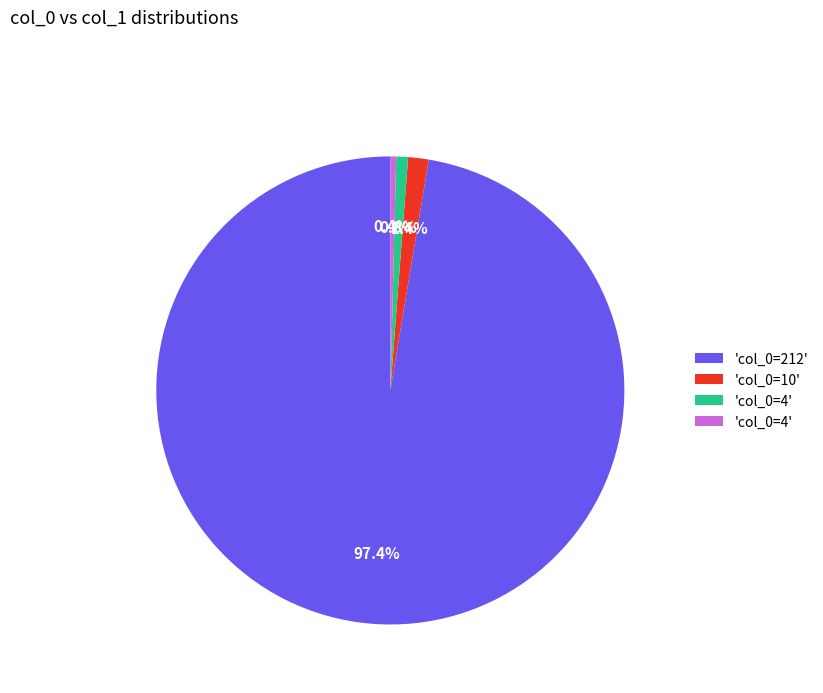

Is there a majority slice in this chart?

Yes